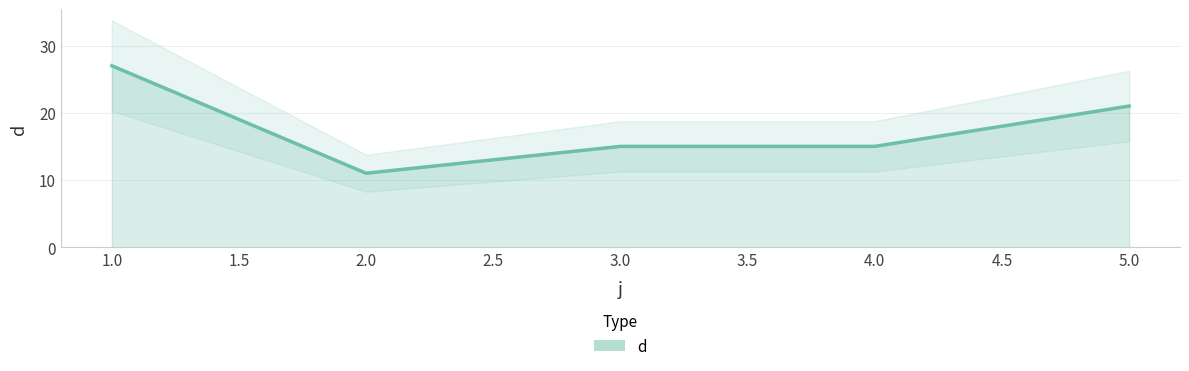

What is the sum of the values at 4 and 3?

30